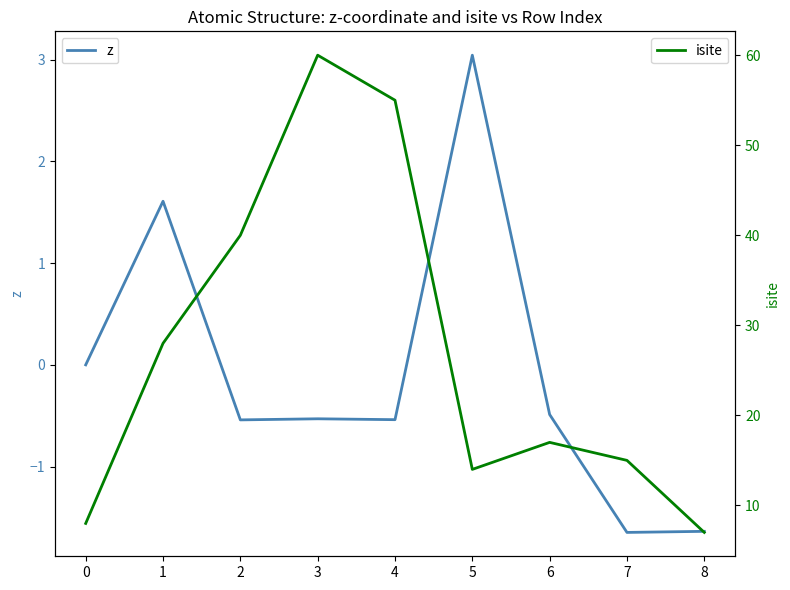

What is the difference between the isite values at 2 and 6?

23.0